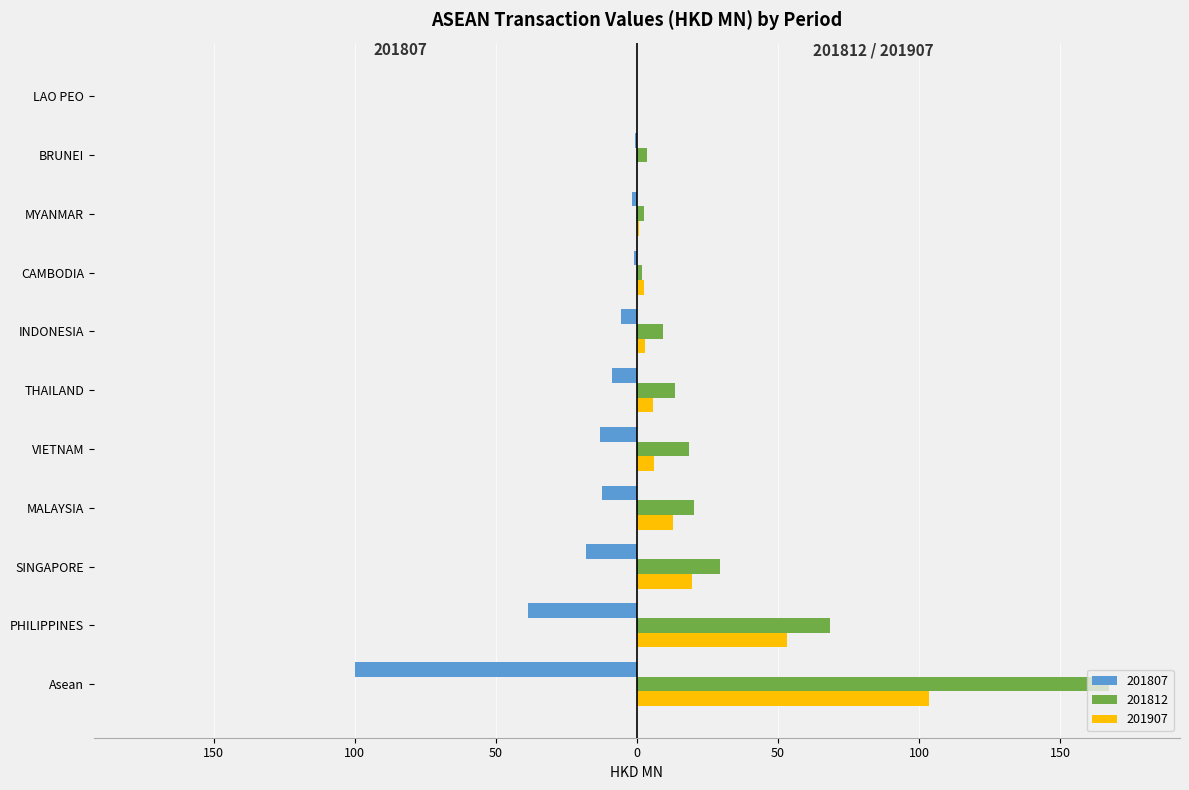

At which label is 201807 closest to -50?

PHILIPPINES